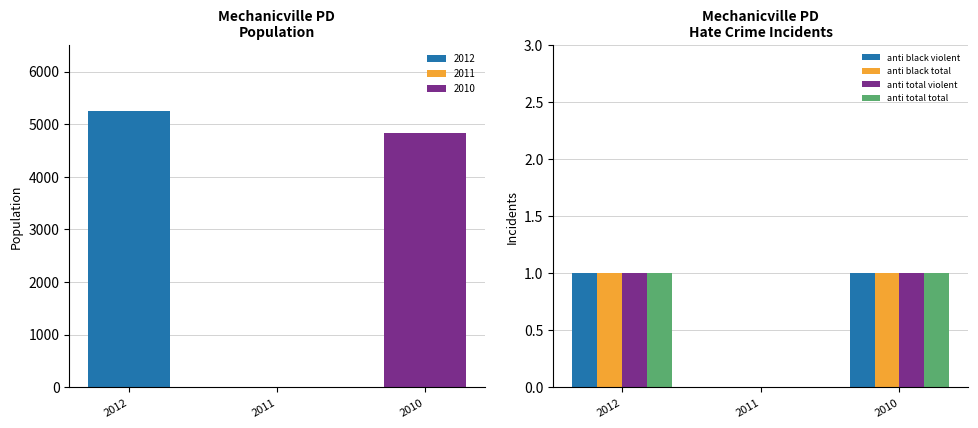

What is the sum of the anti total total values at 2011 and 2012?

1